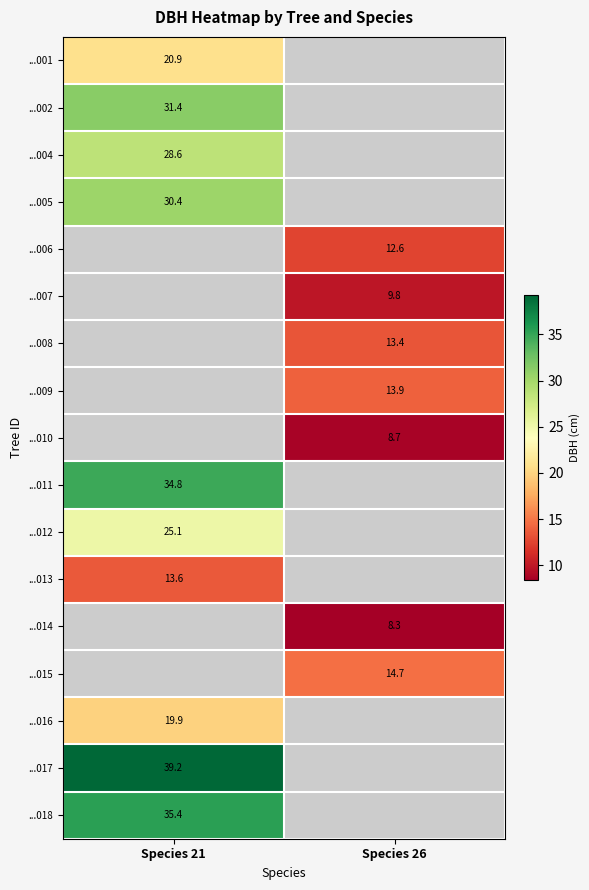

What is the spread (max minus min) of values at Species 21?

25.7